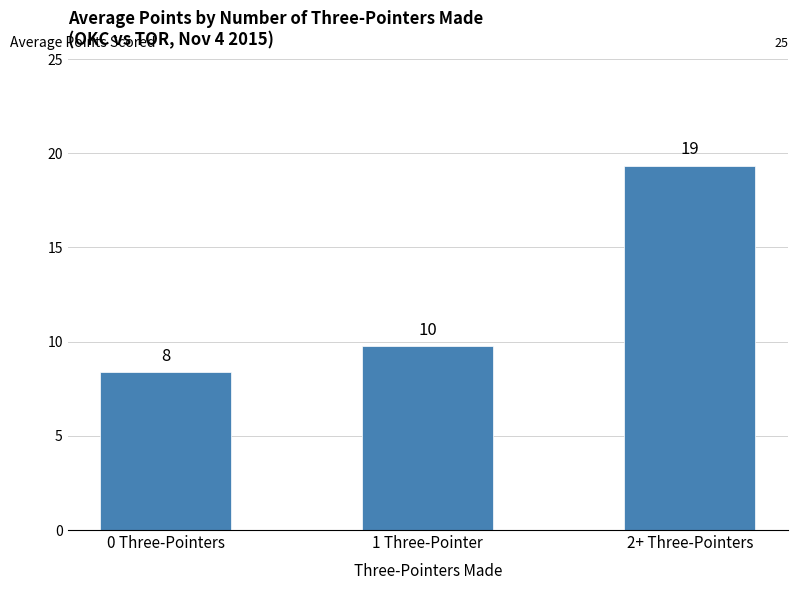

What is the minimum value shown in the chart?

8.4